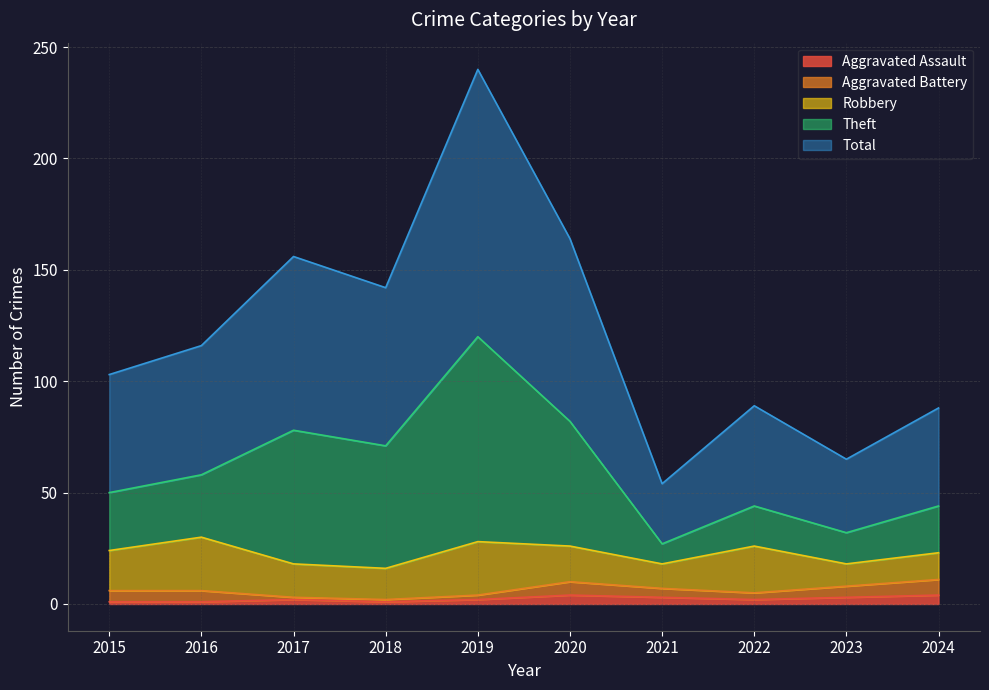

How many lines are shown in the chart?

5